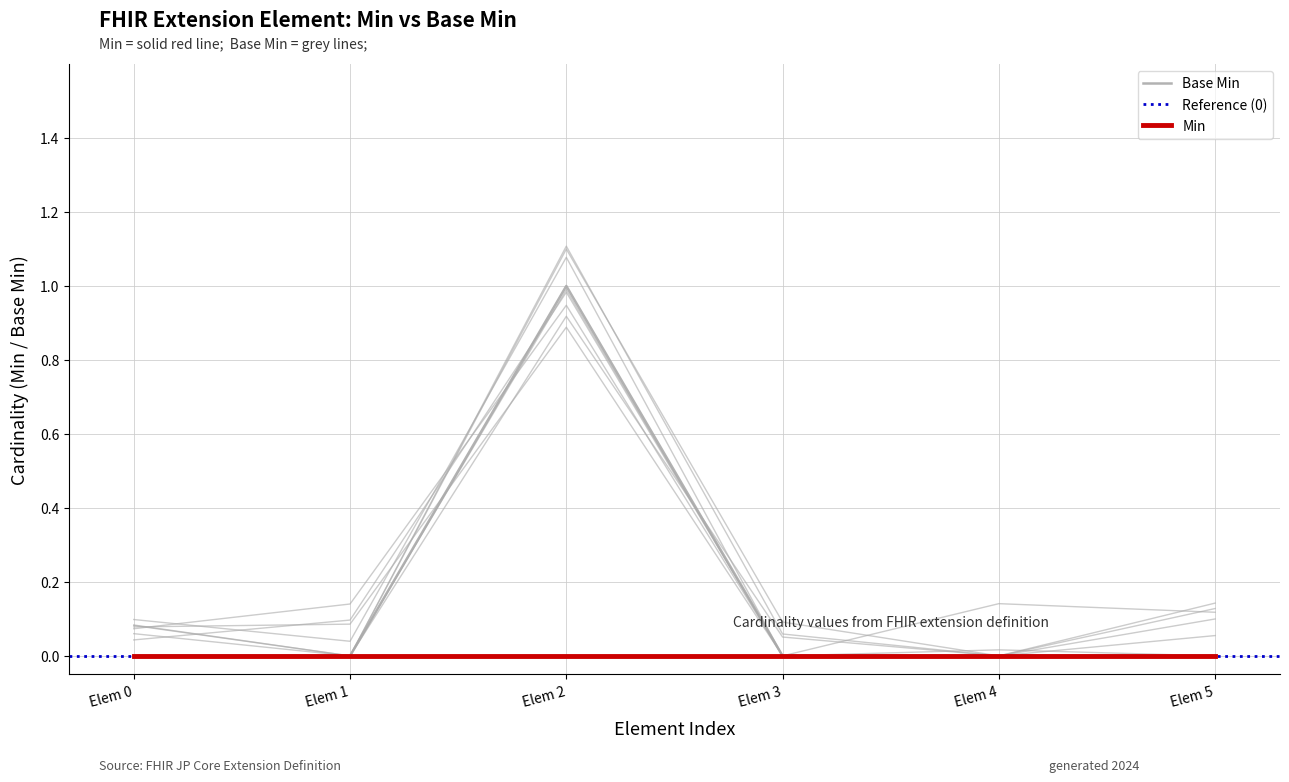

How many data points are above 0?

1